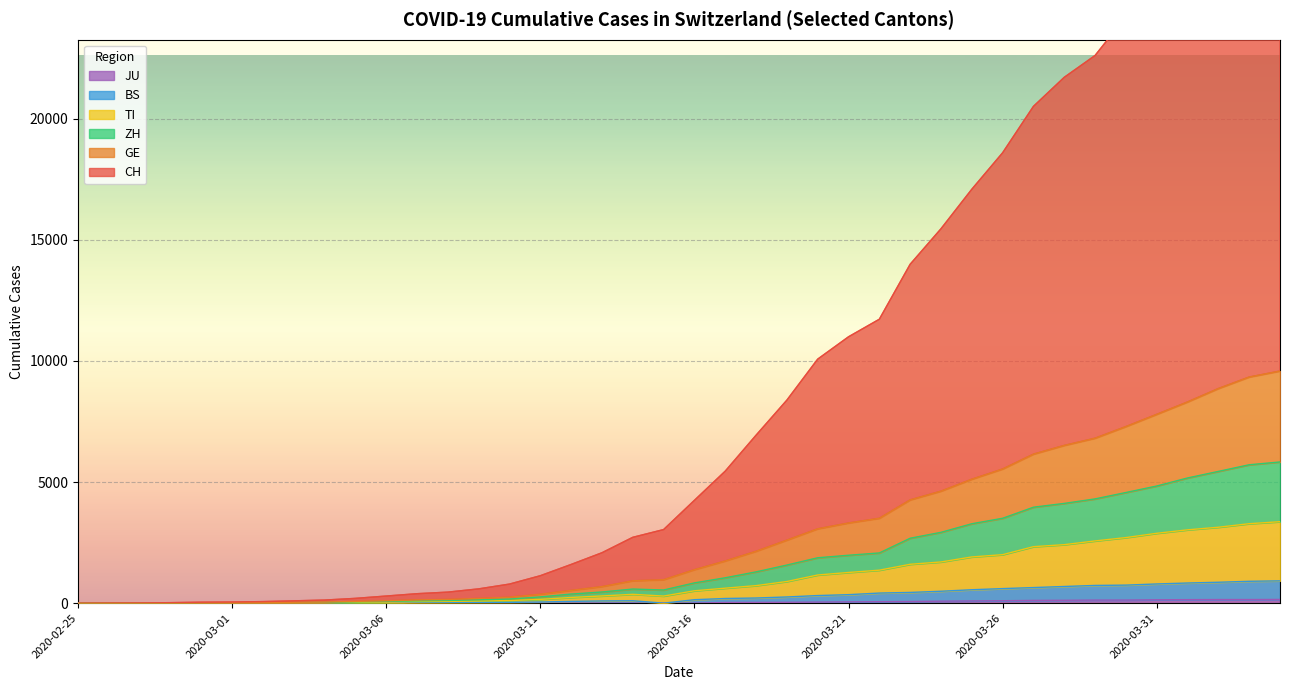

Which series has the widest spread of values?

CH